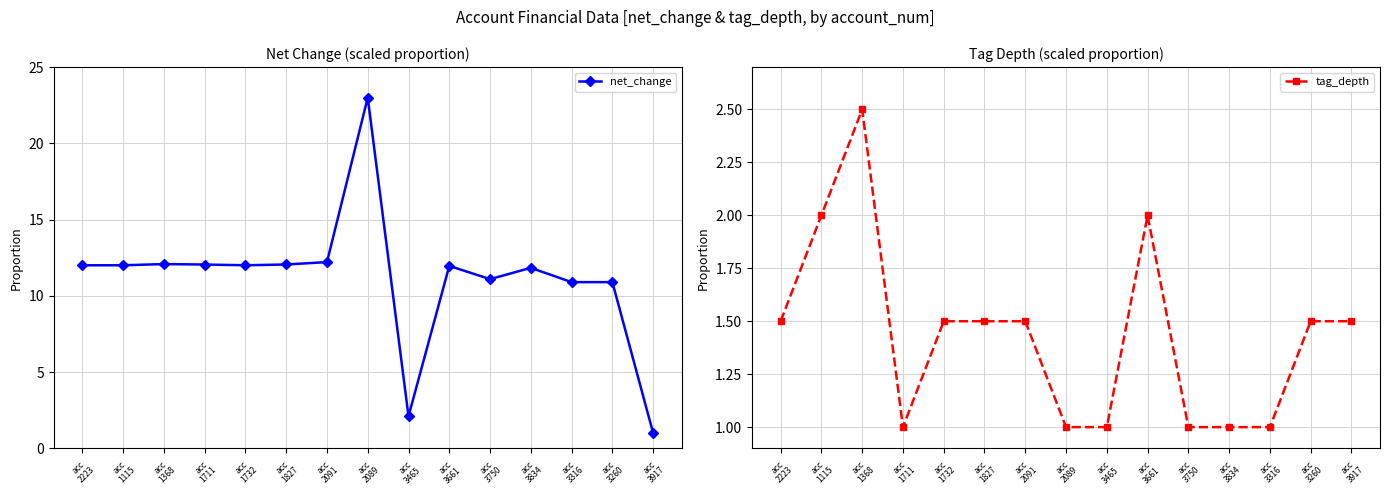

Between which two adjacent categories do net_change and tag_depth first intersect?

acc
3260 and acc
3917